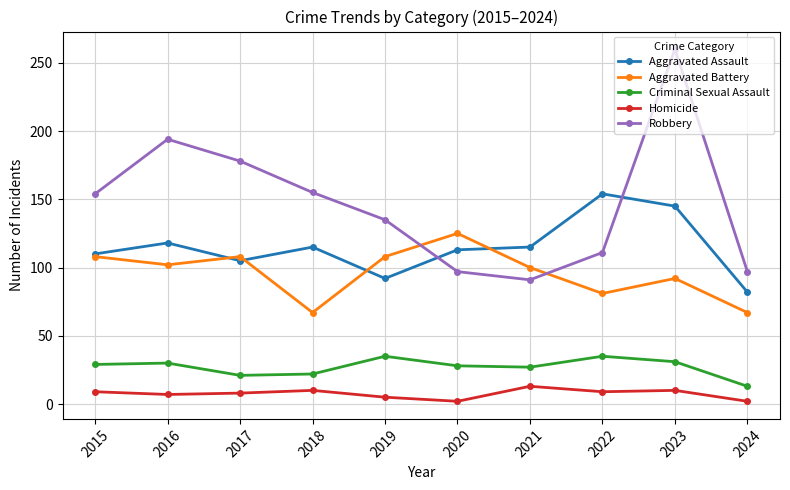

What is the value of the Robbery point at the 3rd from the left?

178